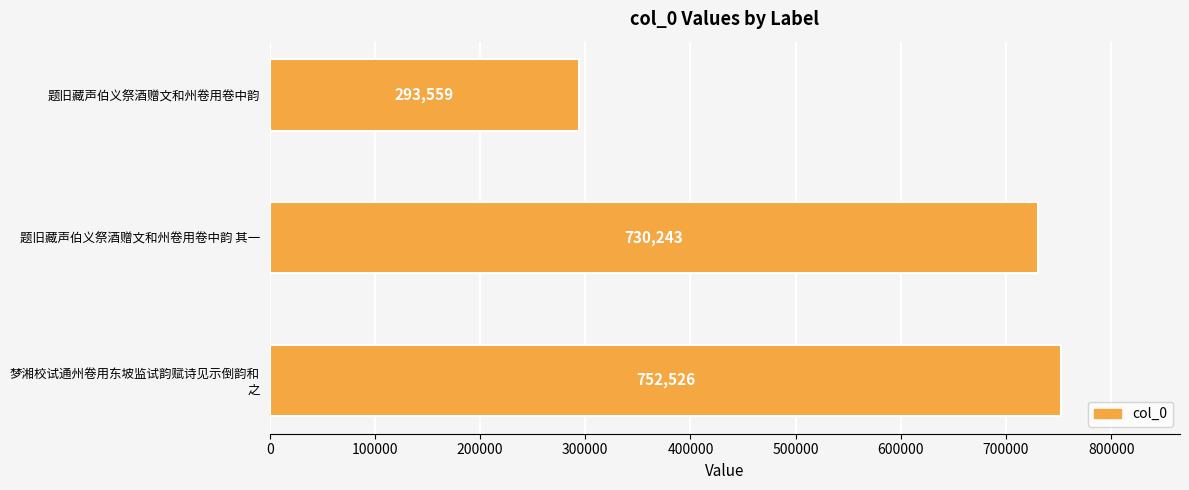

The value at 题旧藏声伯义祭酒赠文和州卷用卷中韵 其一 is 484894. True or false?

False